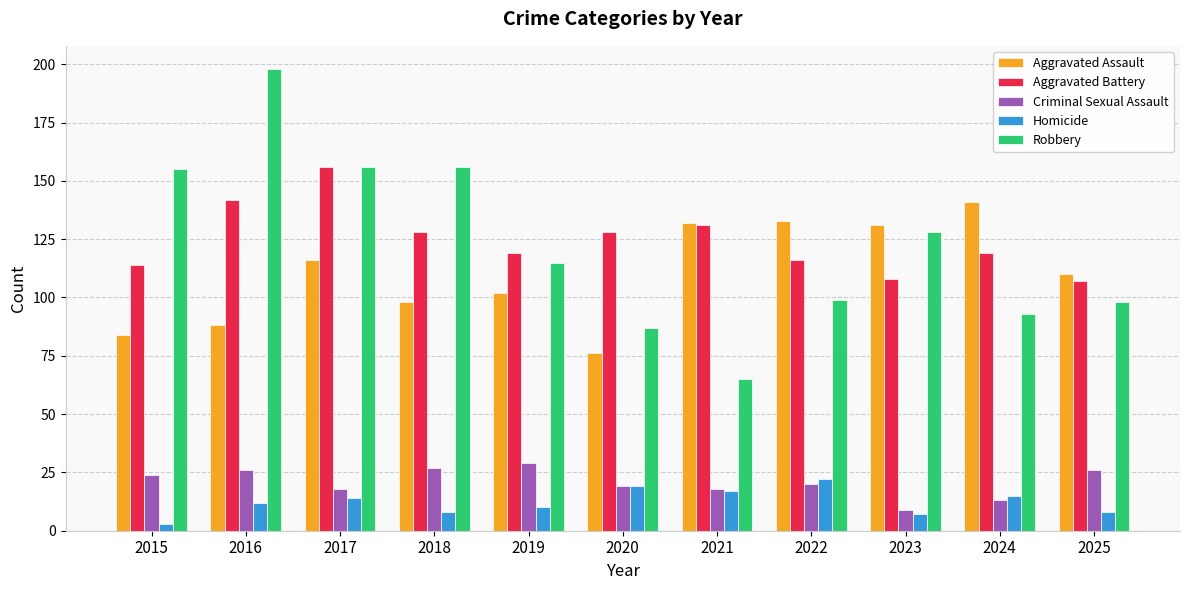

What is the average value of the Robbery series?

123